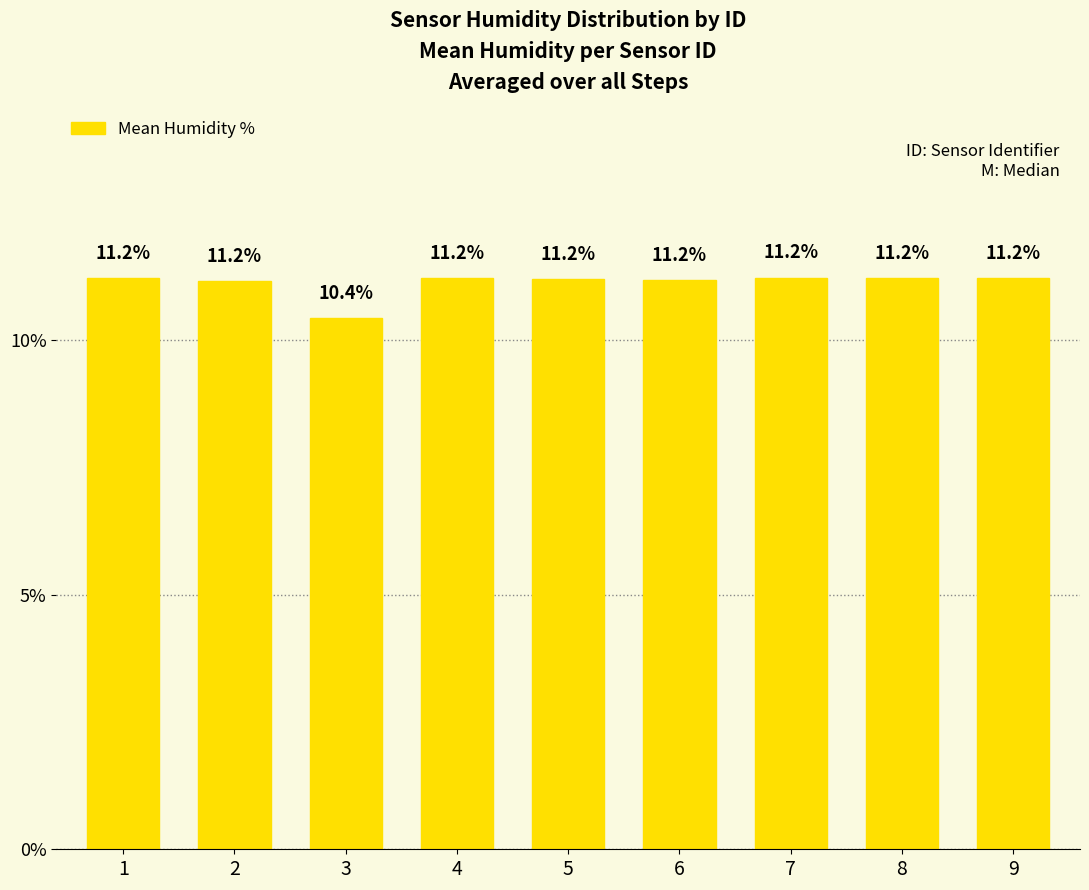

What is the value of the 9th bar from the left?

11.2